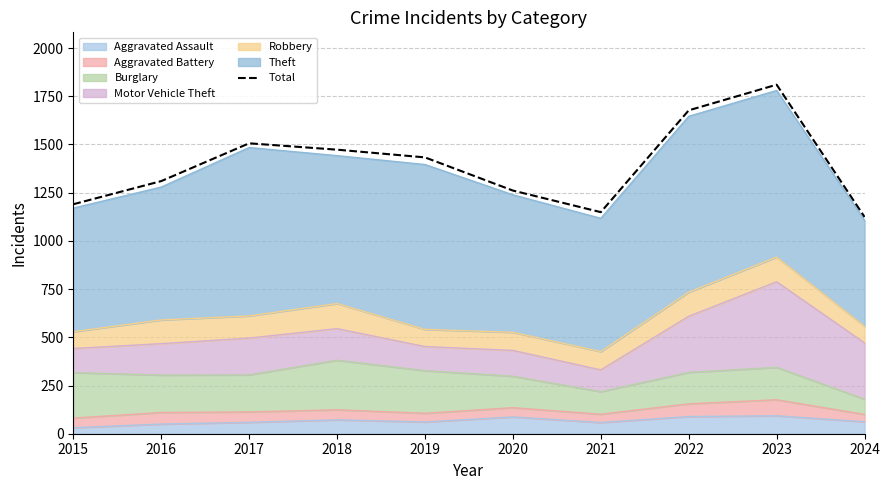

List the labels in order of value, largest first.

2023, 2022, 2017, 2018, 2019, 2016, 2020, 2015, 2021, 2024